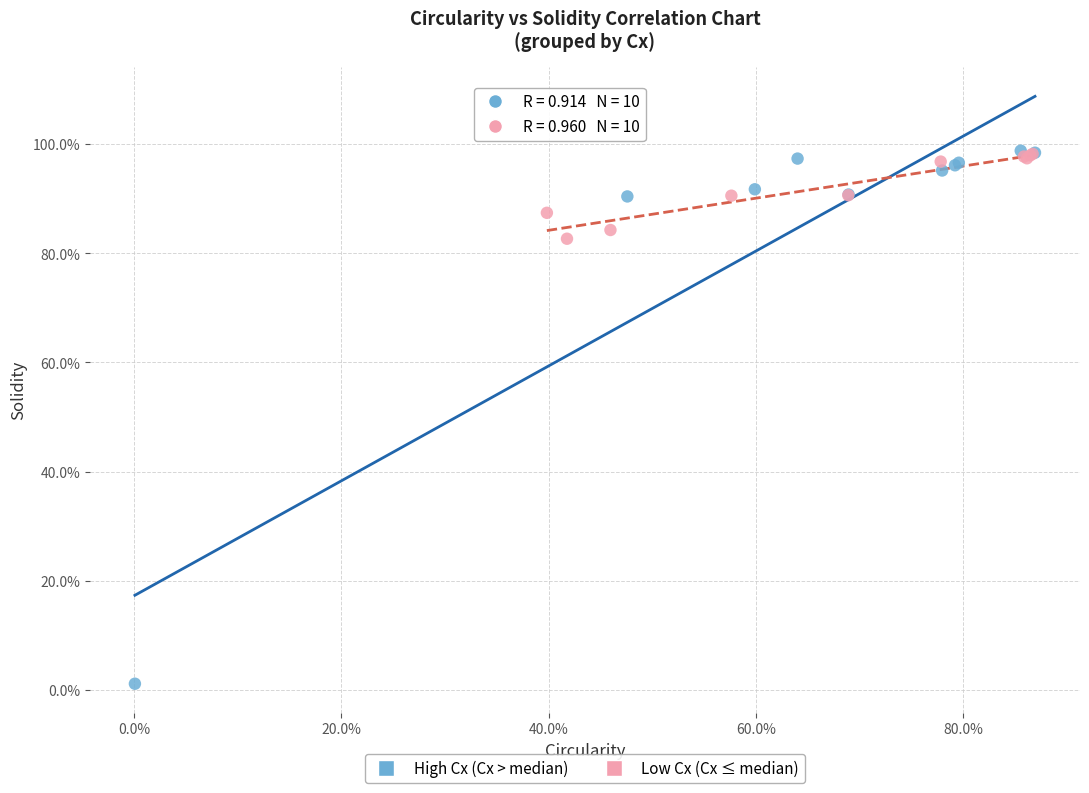

What are all the series names shown in the legend?

High Cx (Cx > median), Low Cx (Cx ≤ median)